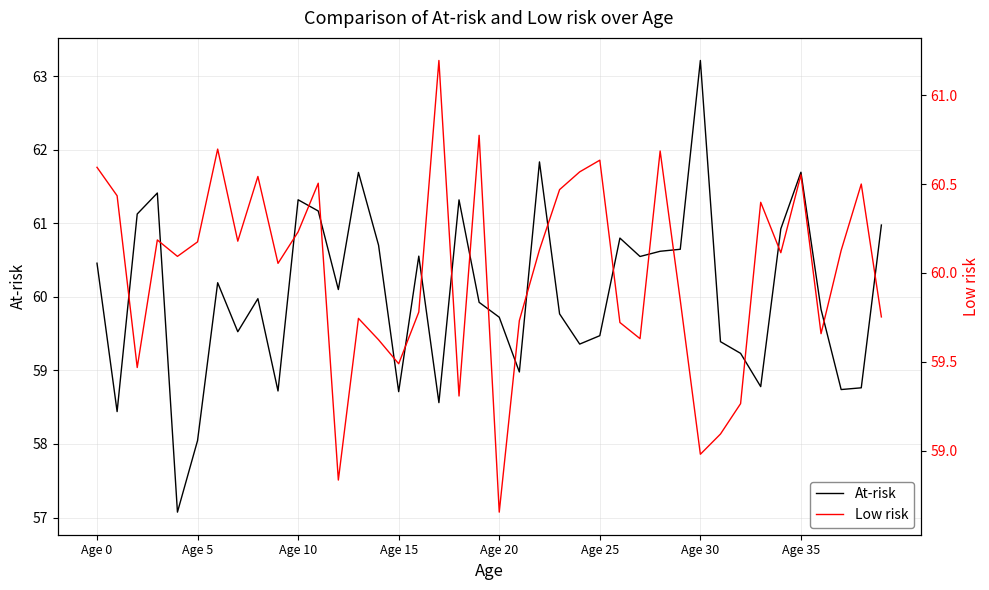

Which has a higher value, 36 or 24?

36